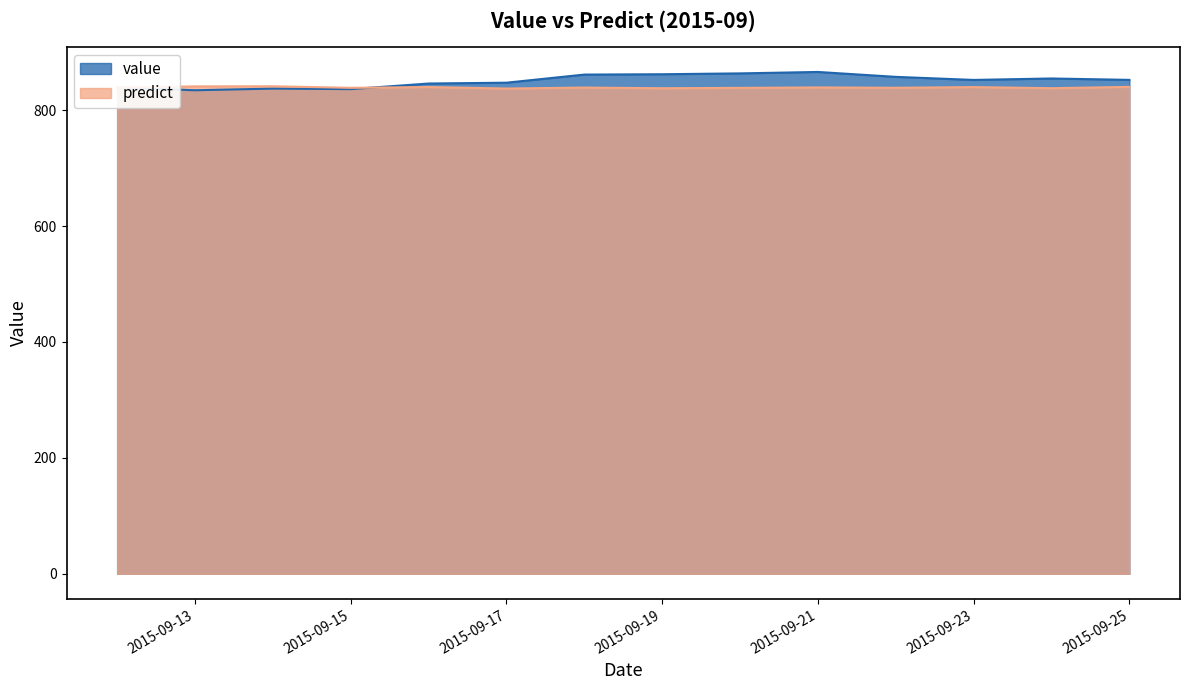

True or false: value has more than 1 interior local peaks.

True